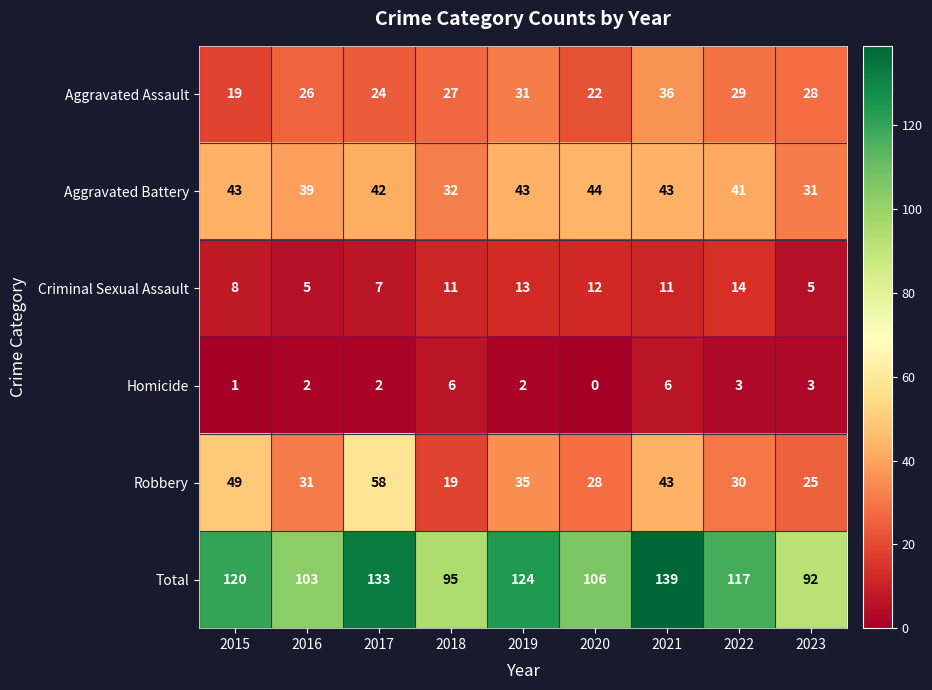

The Criminal Sexual Assault series shows 5 at 2016. True or false?

True